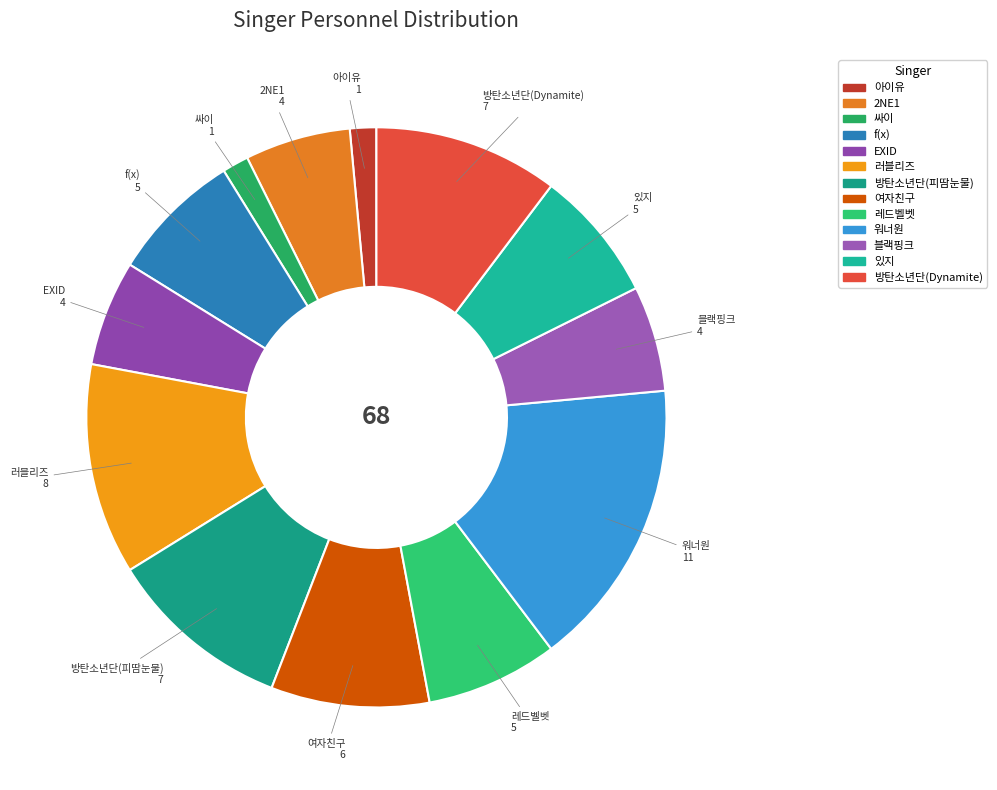

How many segments does this pie chart have?

13